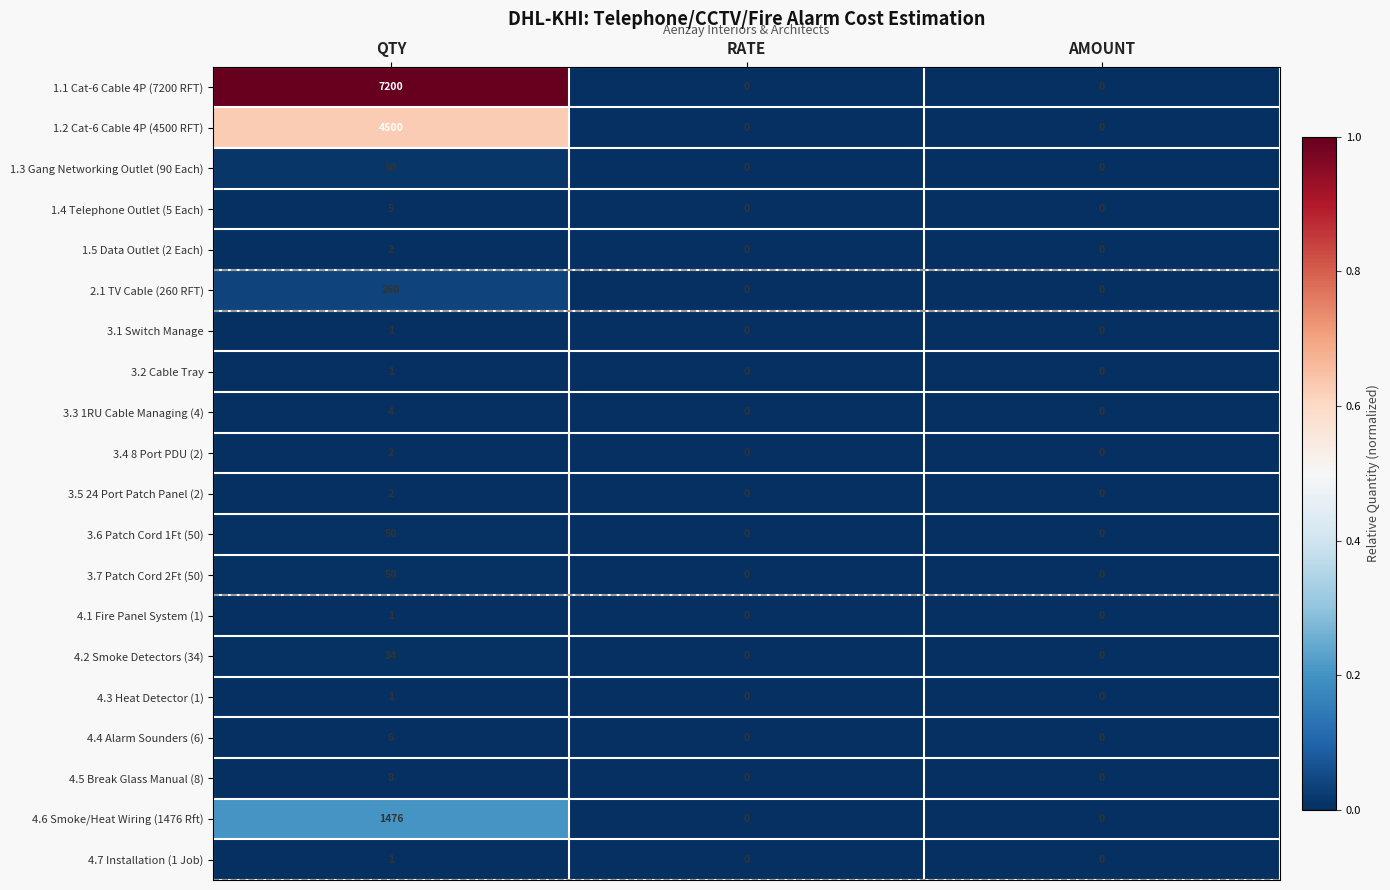

What is the difference between the highest and lowest values at QTY?

7199